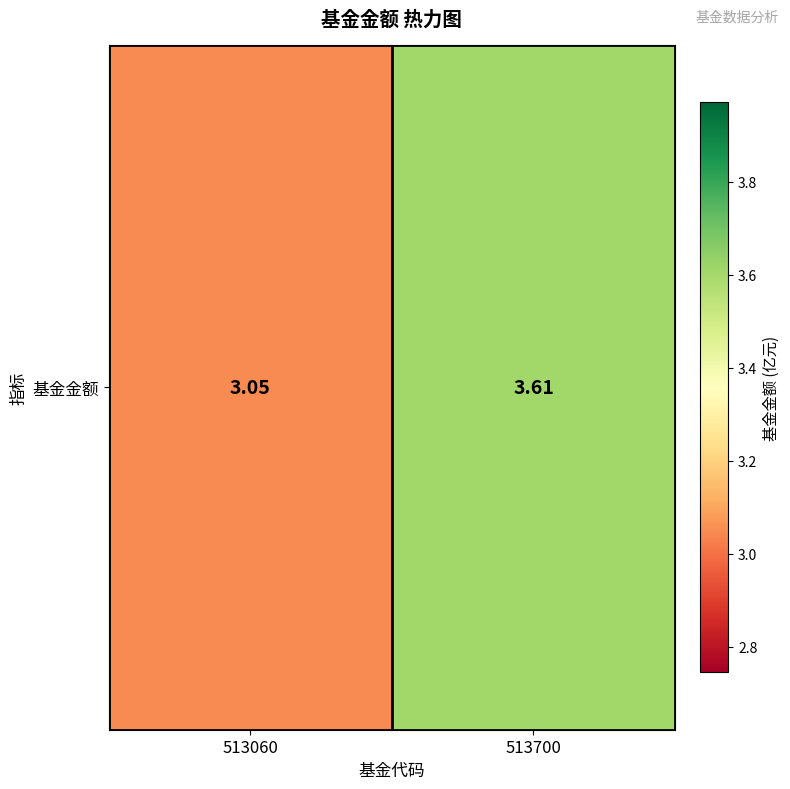

At which category does the chart reach its peak across all series?

513700